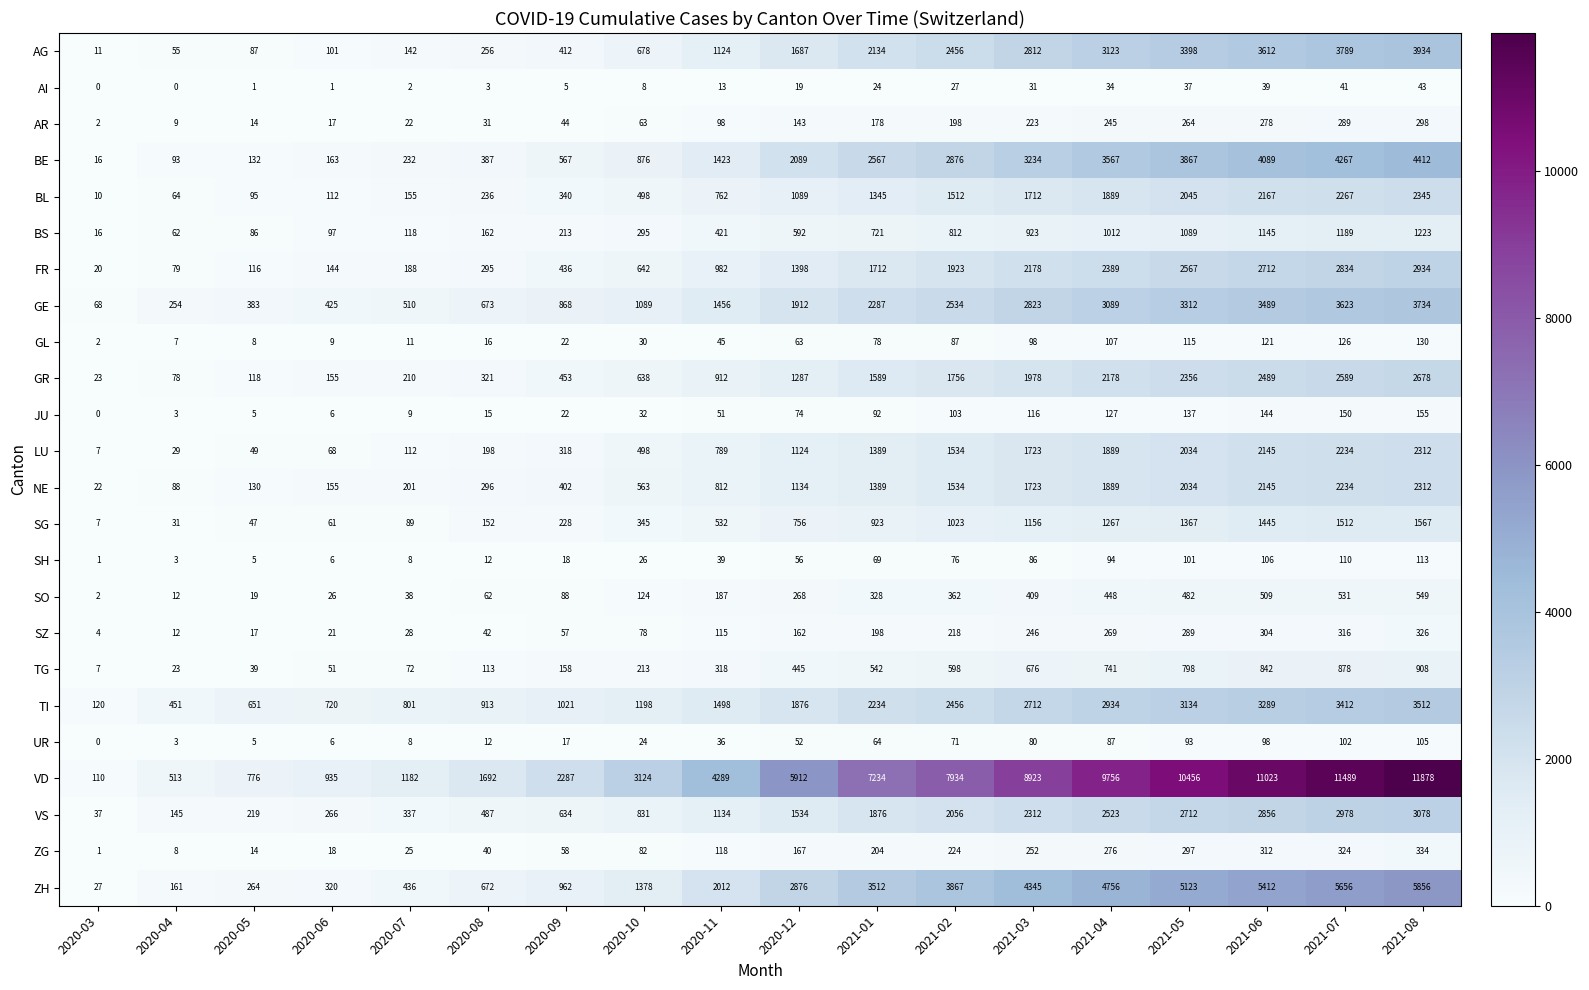

What is the total value across all series at 2021-08?

54736